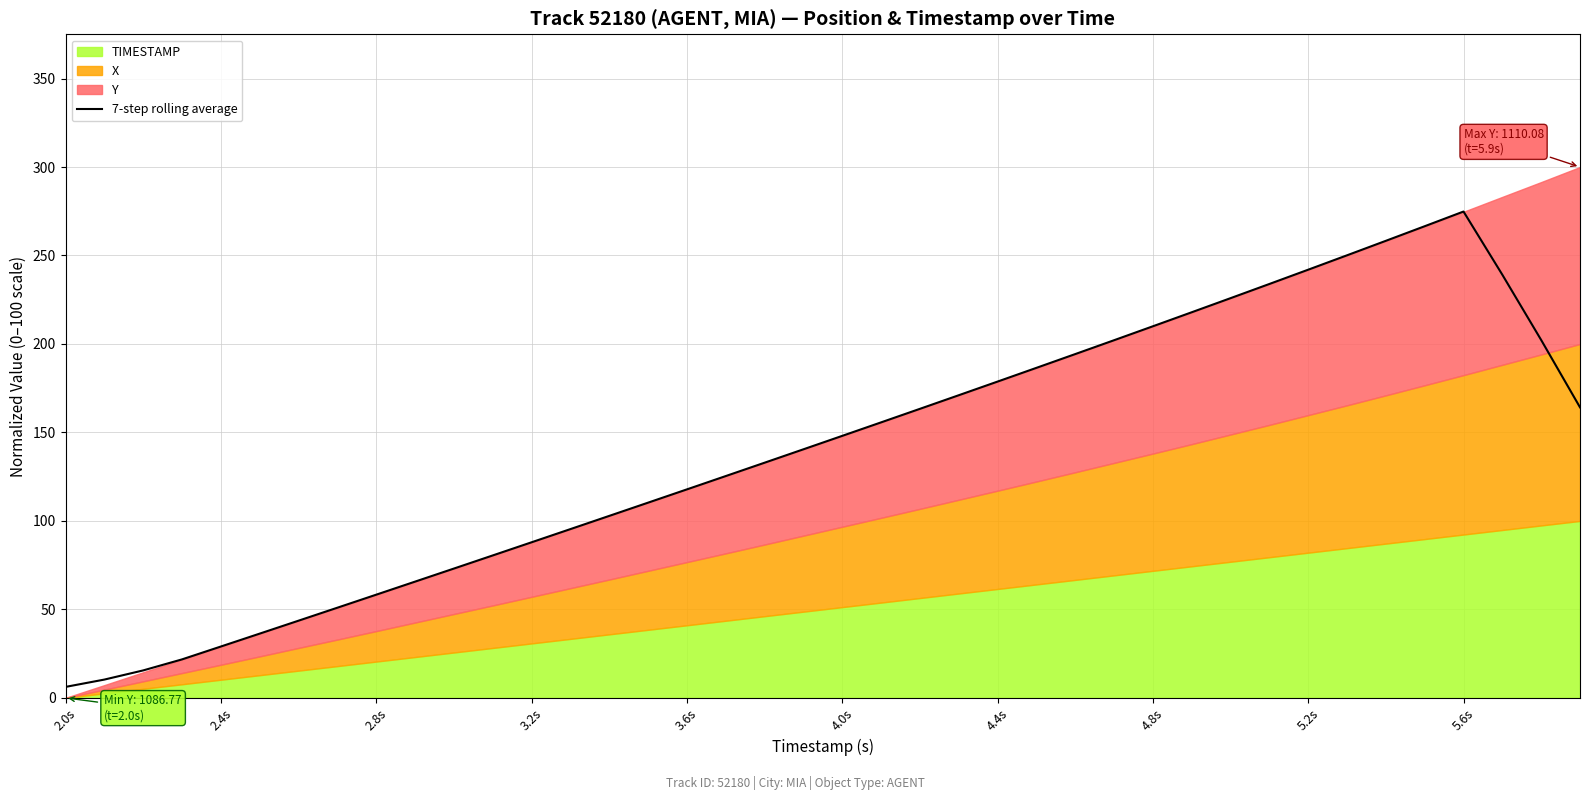

At which label does 7-step rolling average reach its peak?

5.6s